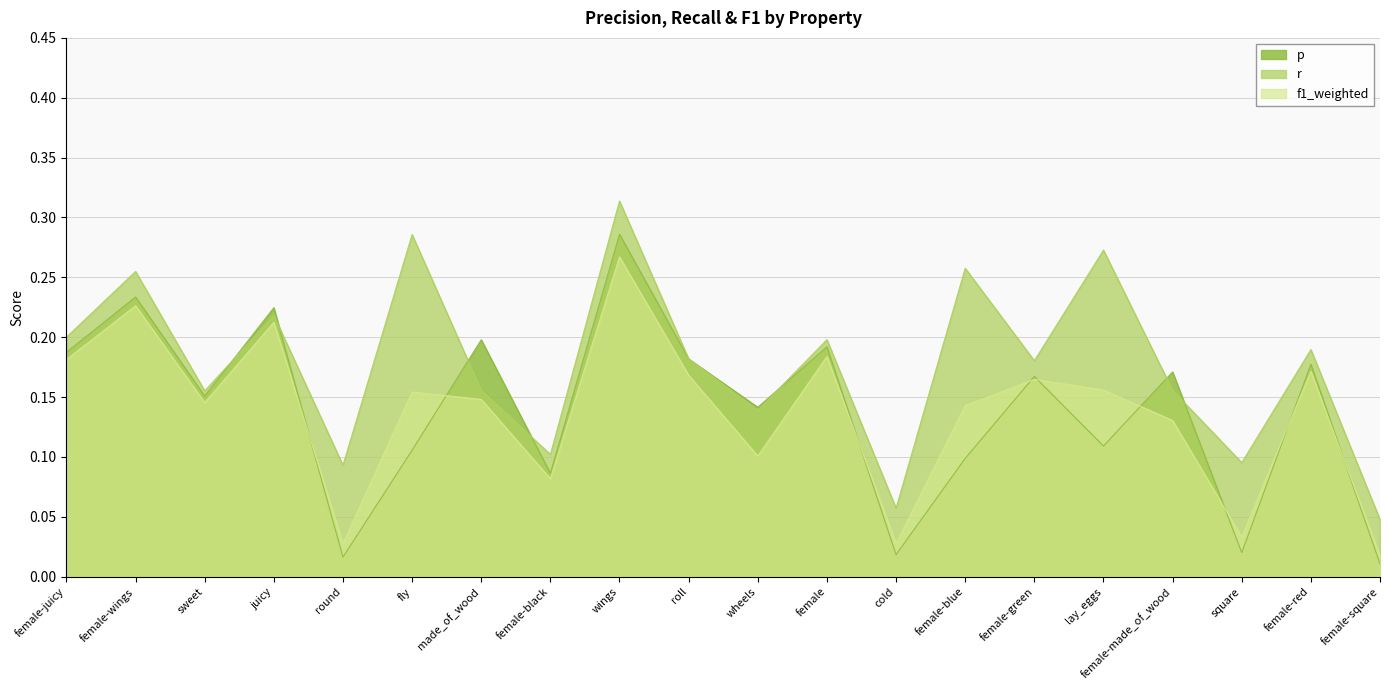

How many lines are shown in the chart?

3